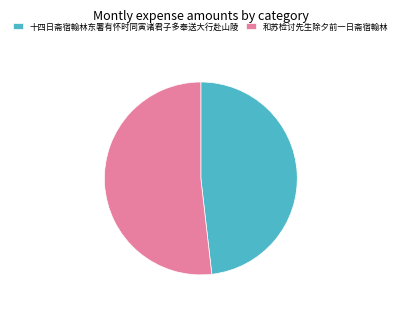

Is 十四日斋宿翰林东署有怀时同寅诸君子多奉送大行赴山陵 the majority of the pie?

No